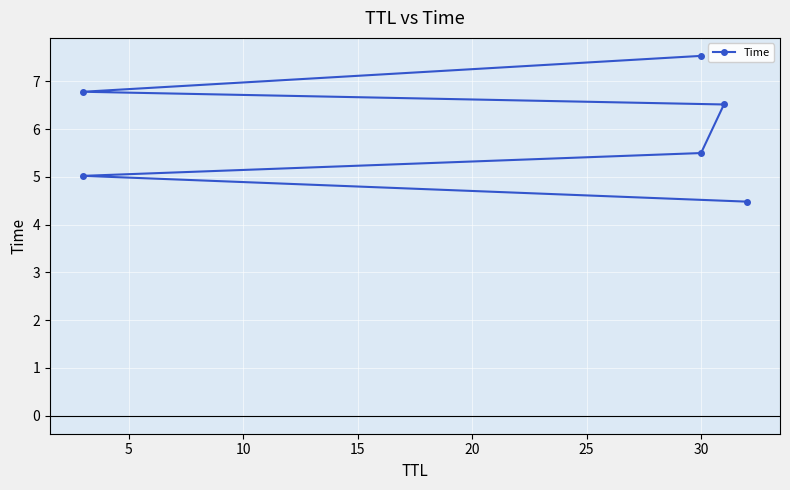

The value at 15 is 6.5. True or false?

True